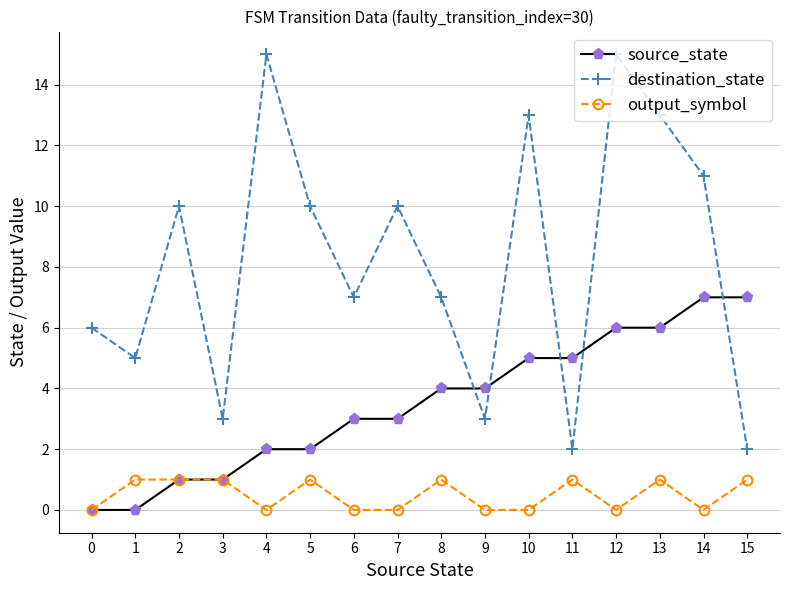

What is the value of the source_state point at the 6th from the left?

2